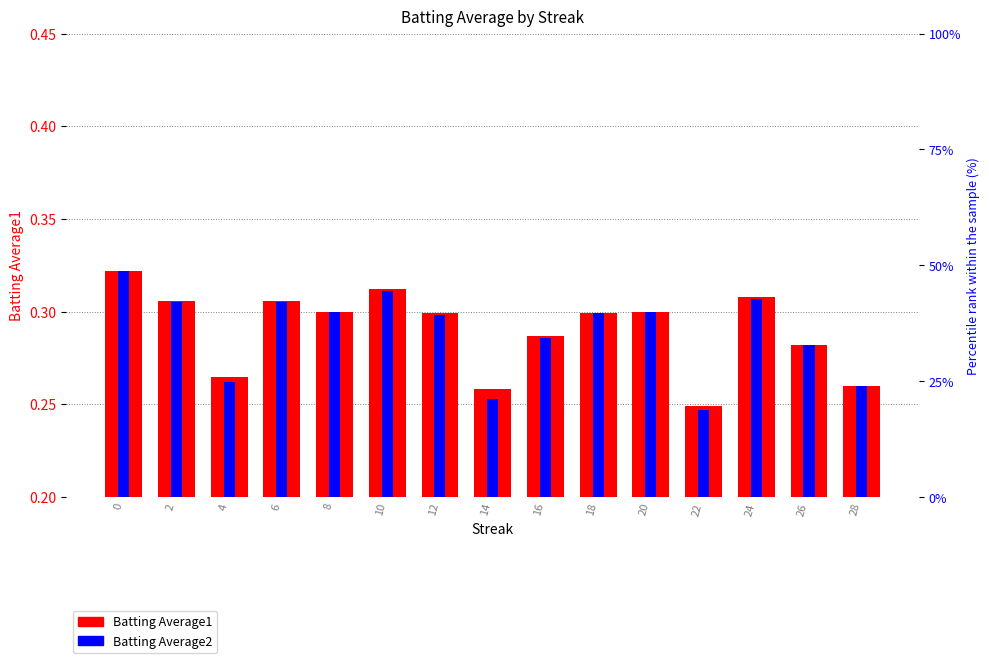

What is the value of the Batting Average1 bar at the 4th from the left?

0.3